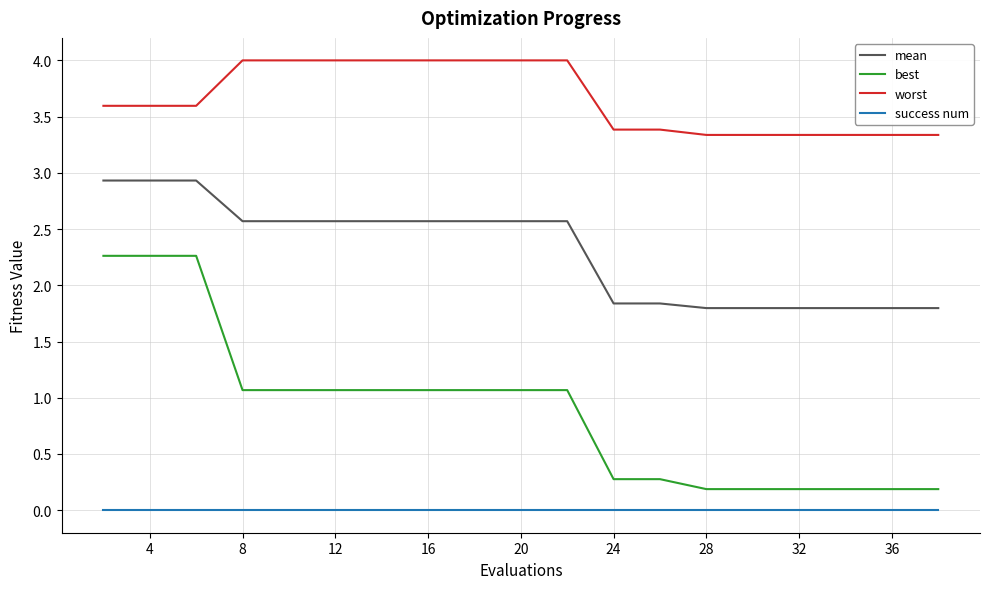

True or false: success num and best intersect in this chart.

False